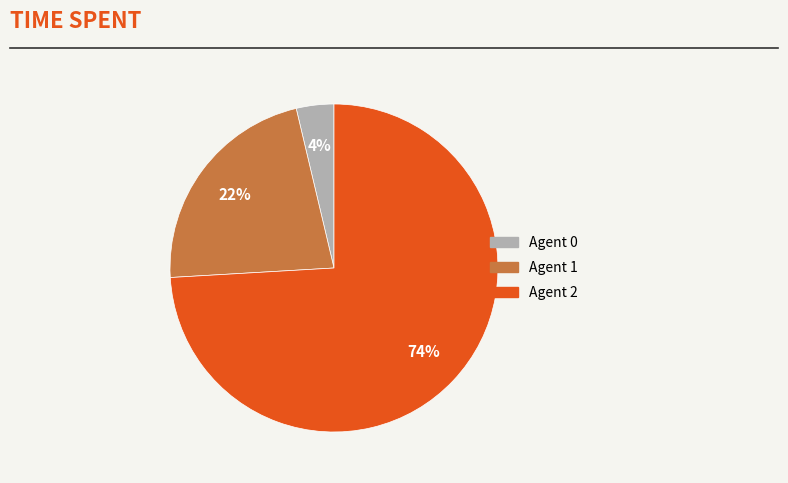

Is there any slice that represents more than half of the pie?

Yes